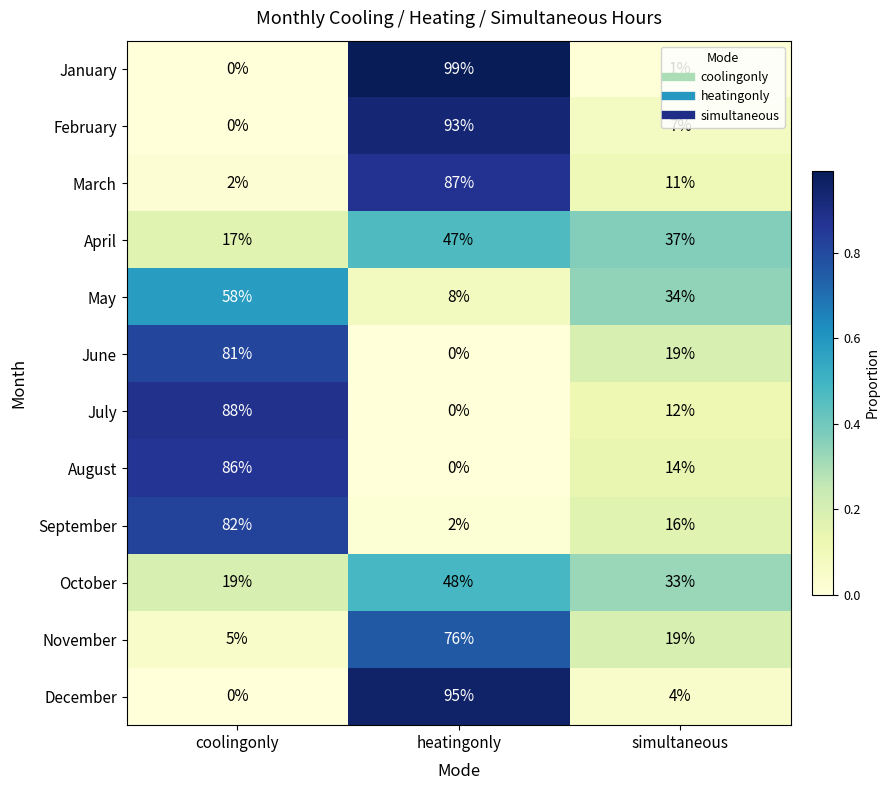

Rank the categories by September value from highest to lowest.

coolingonly, simultaneous, heatingonly